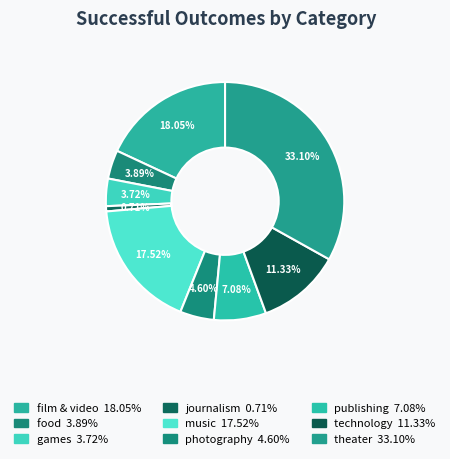

Which has a higher value, games or theater?

theater